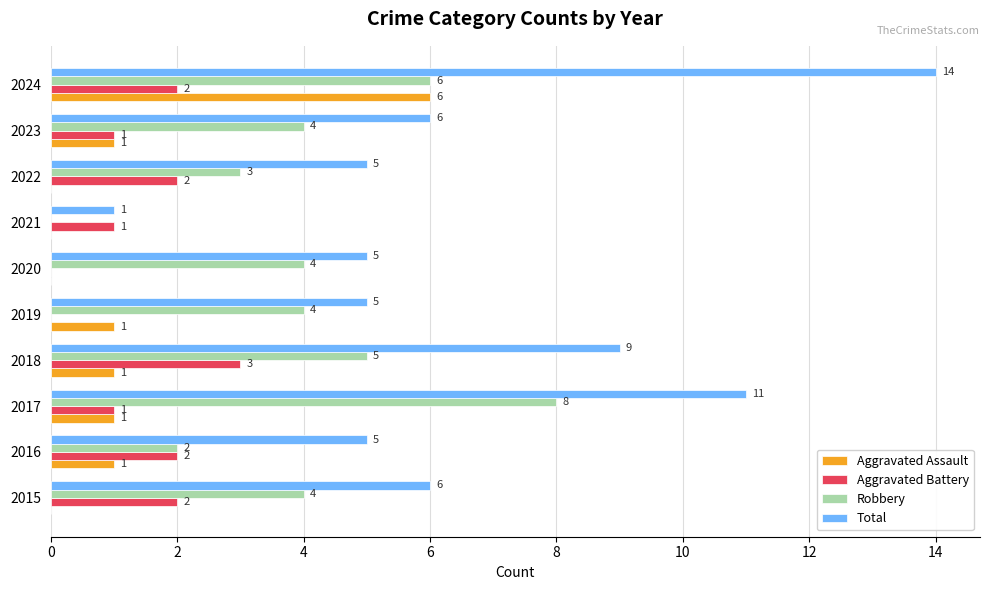

What is the sum of all Aggravated Assault values?

11